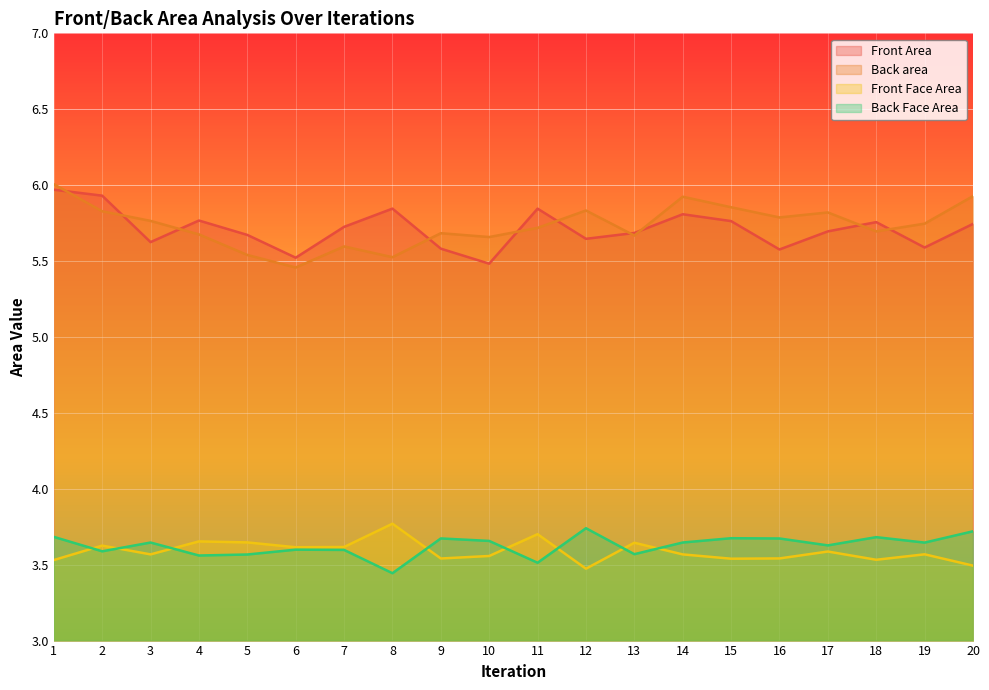

What is the difference between the highest and lowest values at 17?

2.2